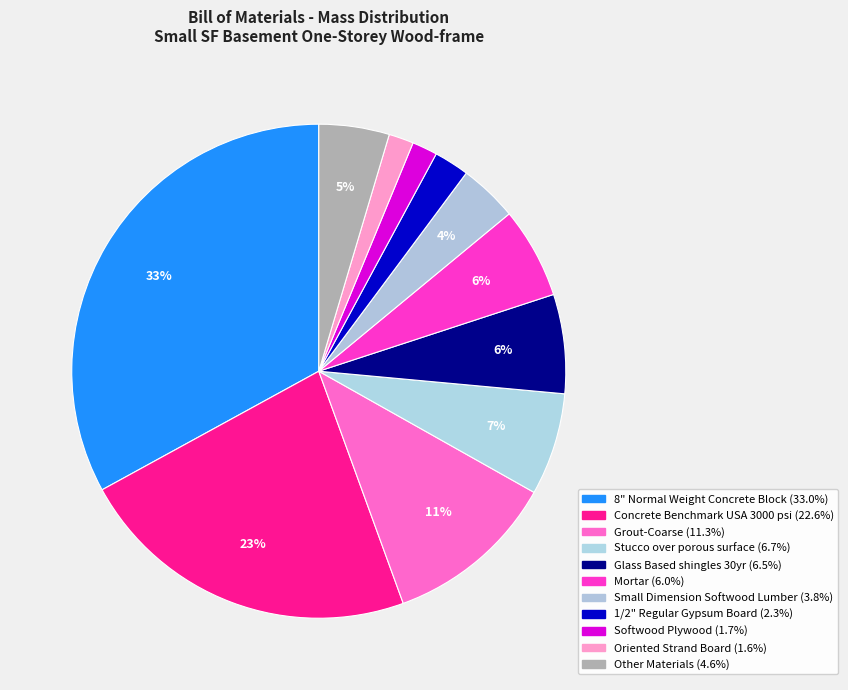

How many segments does this pie chart have?

11